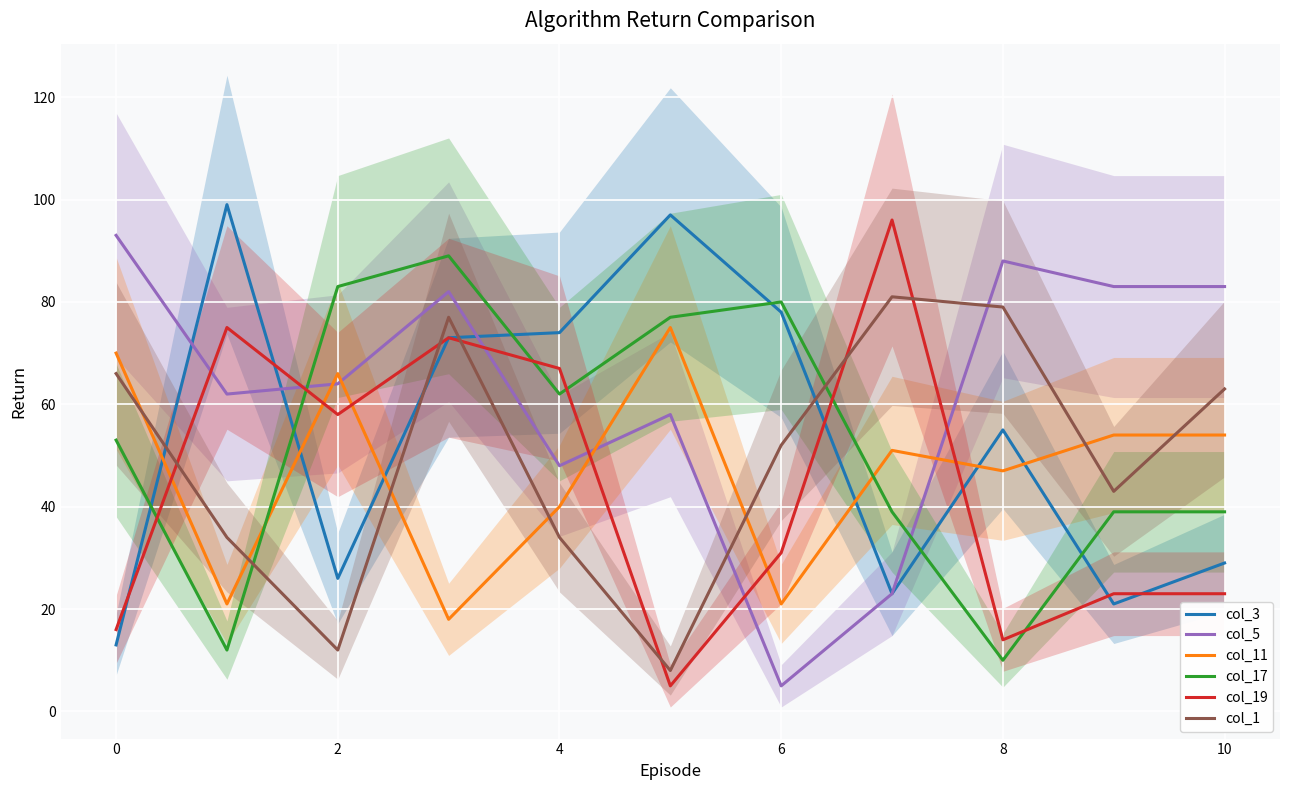

In col_11, how many points are lower than both neighbors (excluding endpoints)?

4